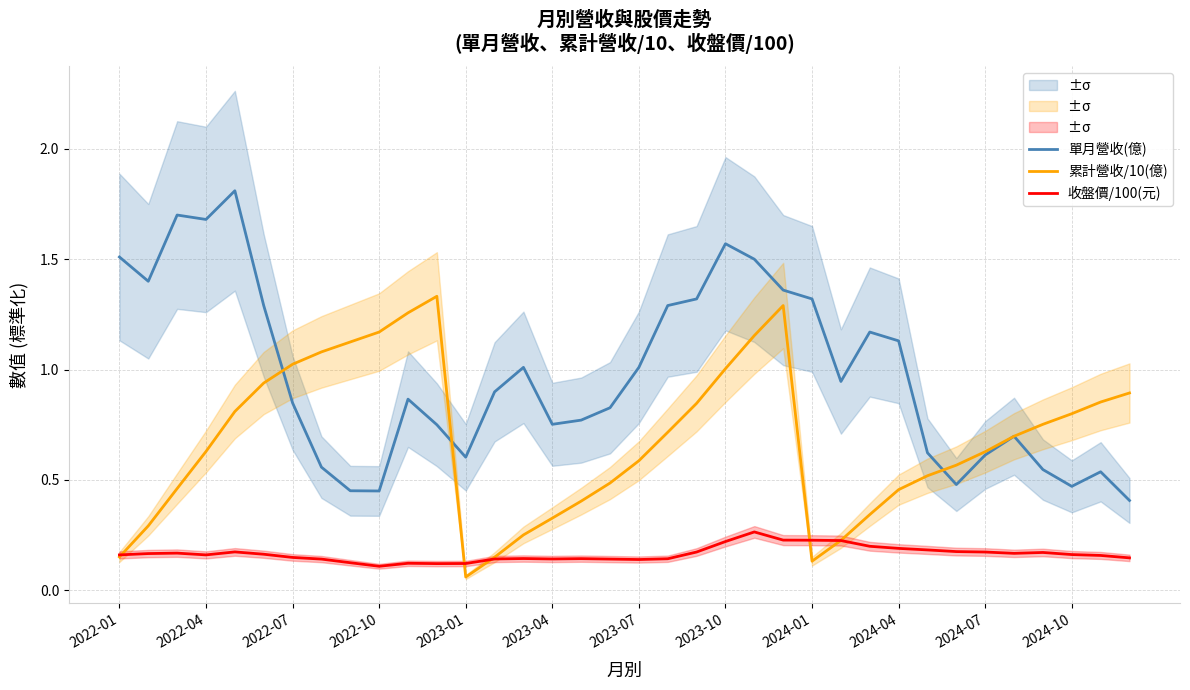

At which label is 累計營收/10(億) closest to 0?

2023-01